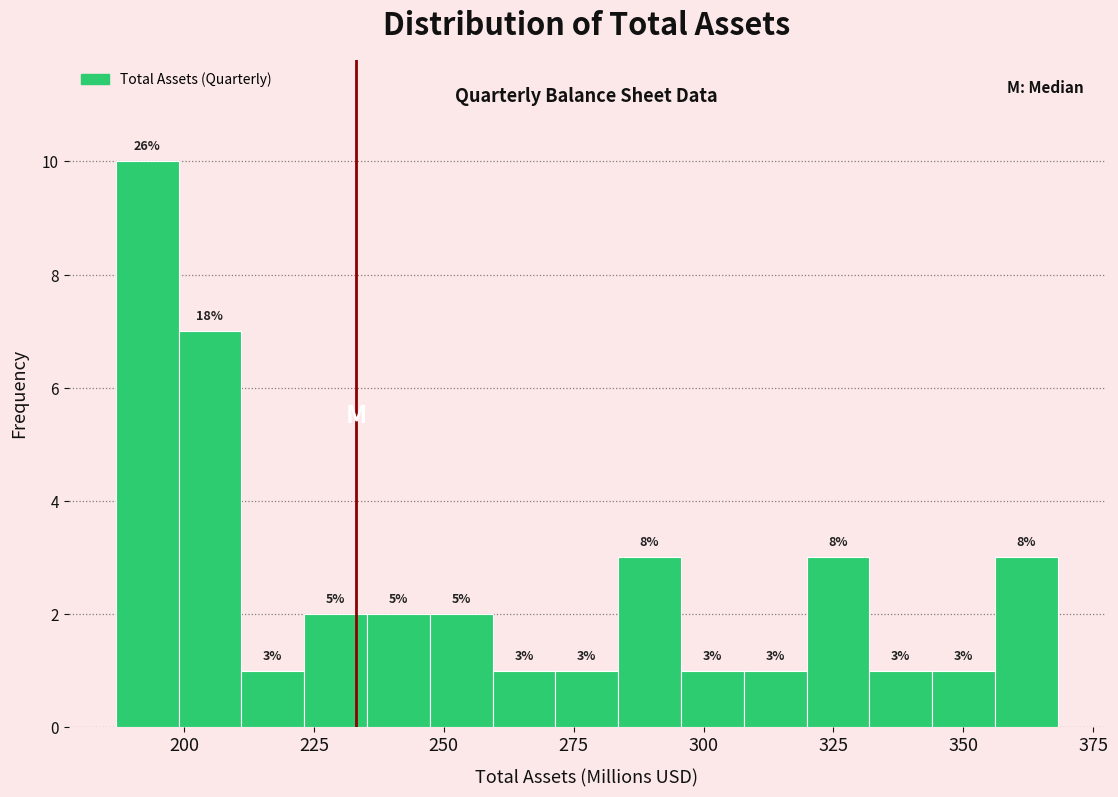

Read against the x-axis, roughly where is the centre of the tallest bar?

195